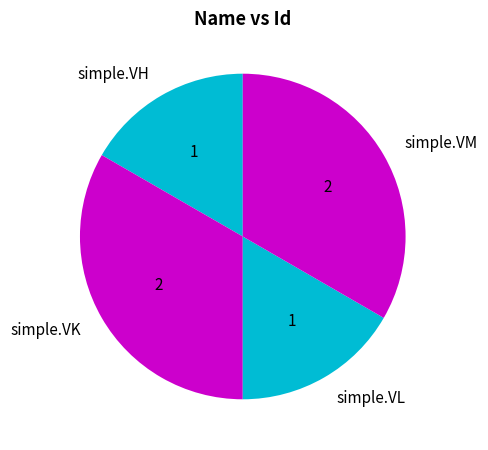

Is it true that simple.VH is 17% of the pie?

True